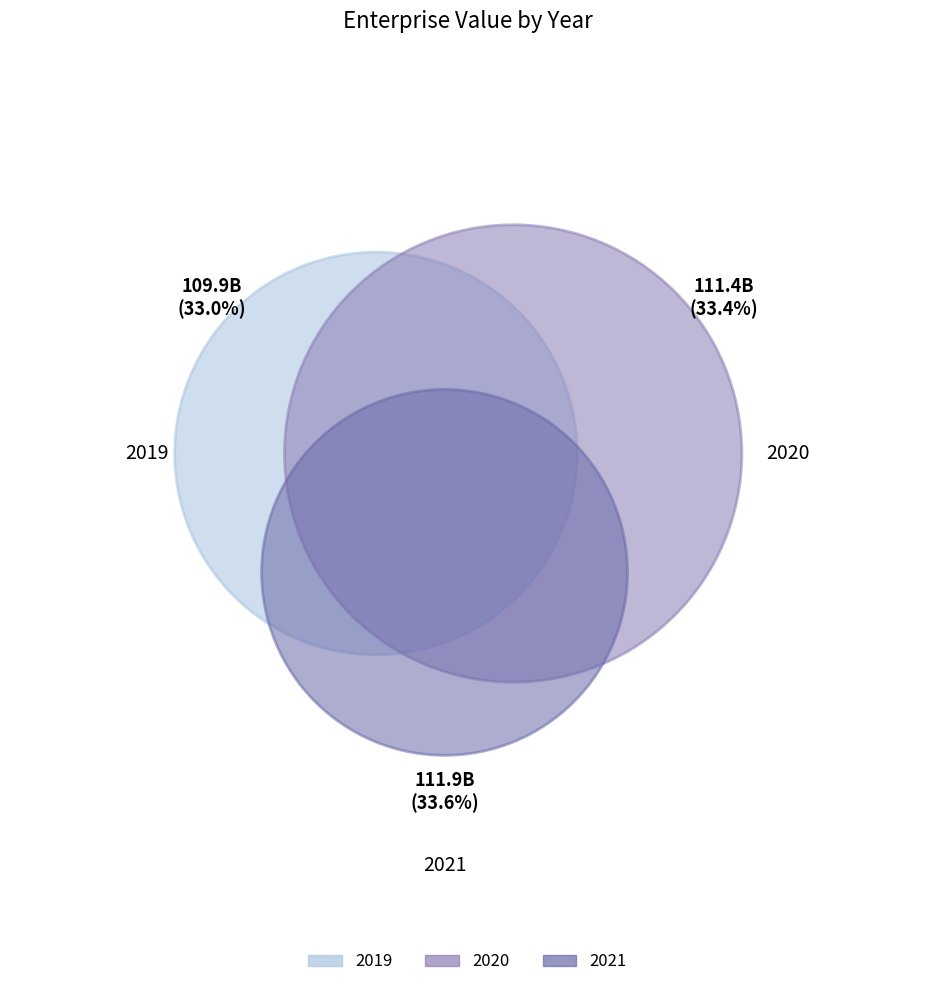

Approximately how many times larger is the value at 2019 compared to 2020?

1.0